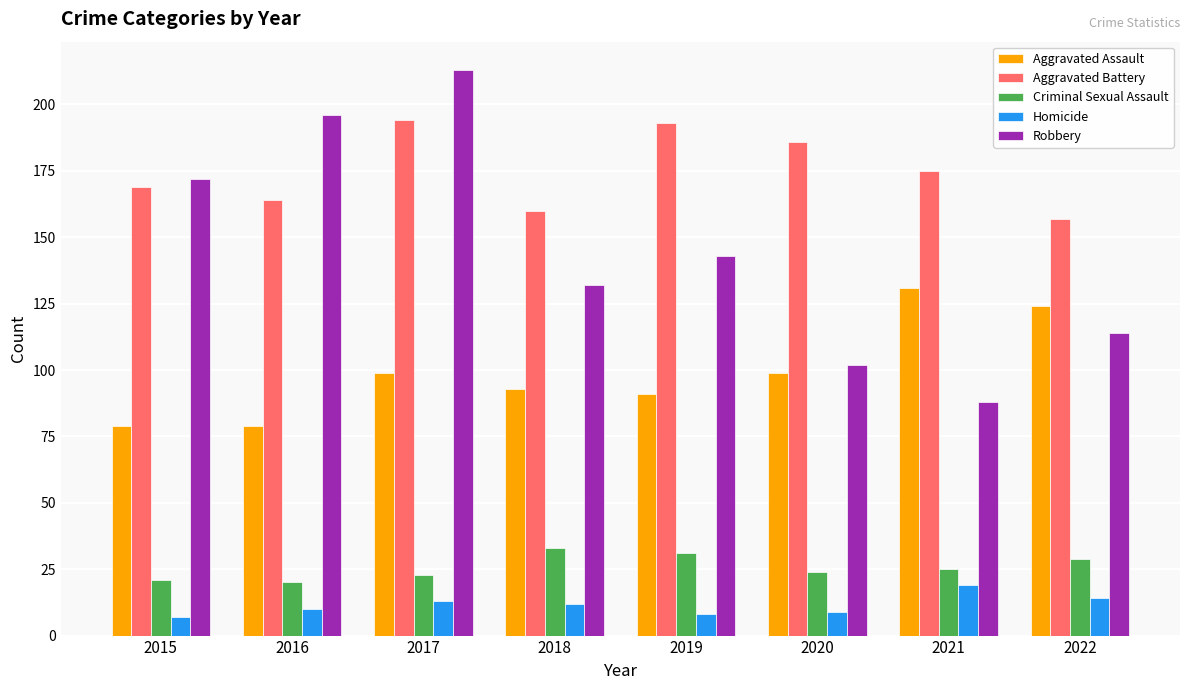

Count the number of data series in this chart.

5